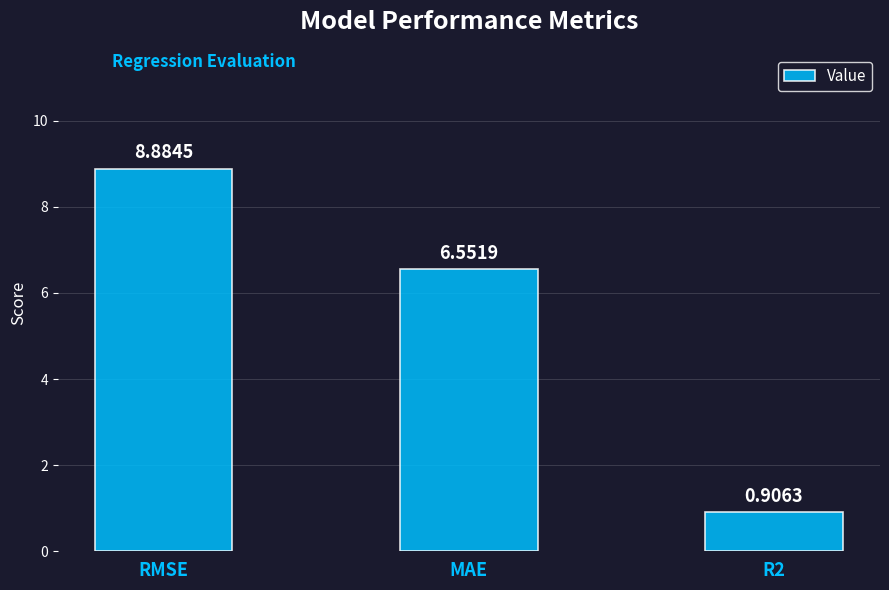

The value at RMSE is 2.4. True or false?

False